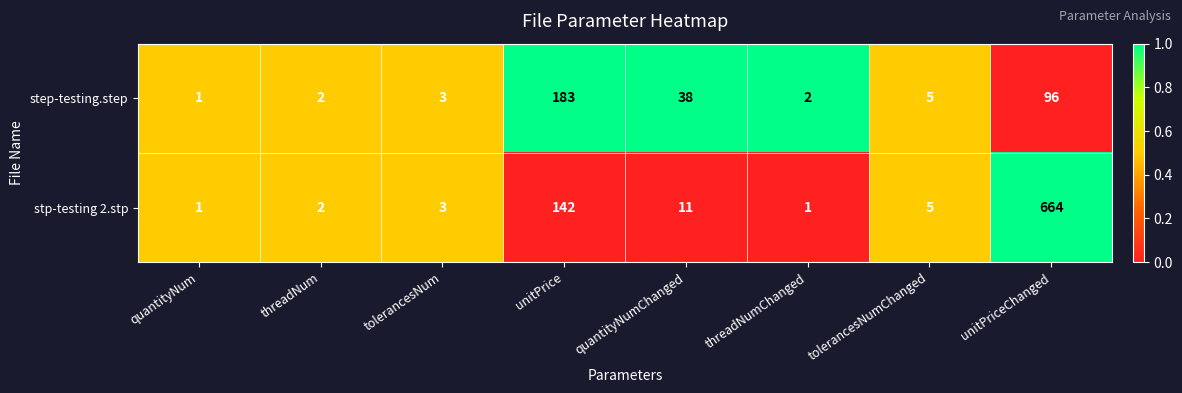

What is the total value across all series at tolerancesNumChanged?

10